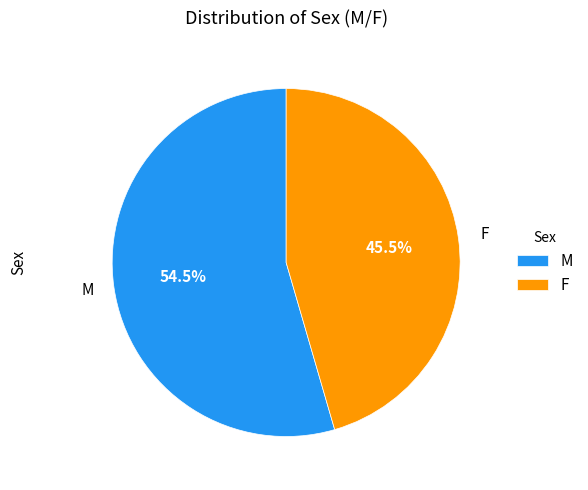

Rank the categories by value from highest to lowest.

M, F